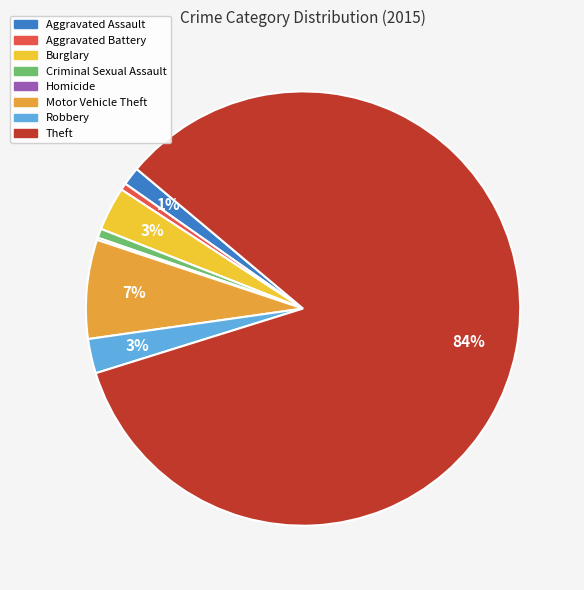

Which slice is the largest?

Theft